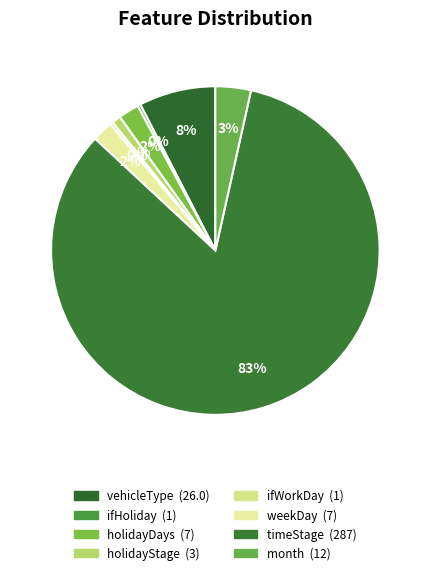

How many segments does this pie chart have?

8